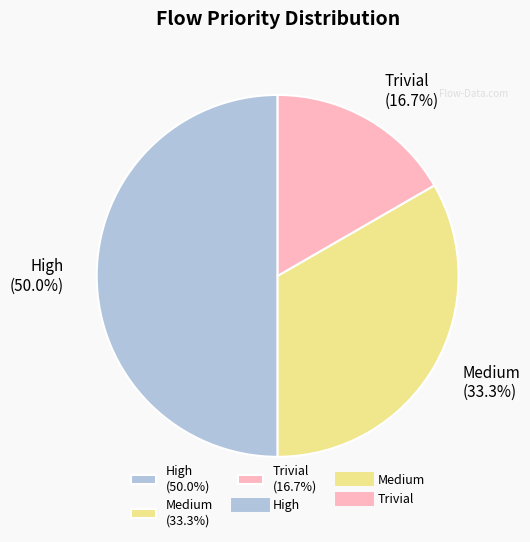

What is the ratio of the value at Trivial (16.7%) to the value at Medium (33.3%)?

0.5